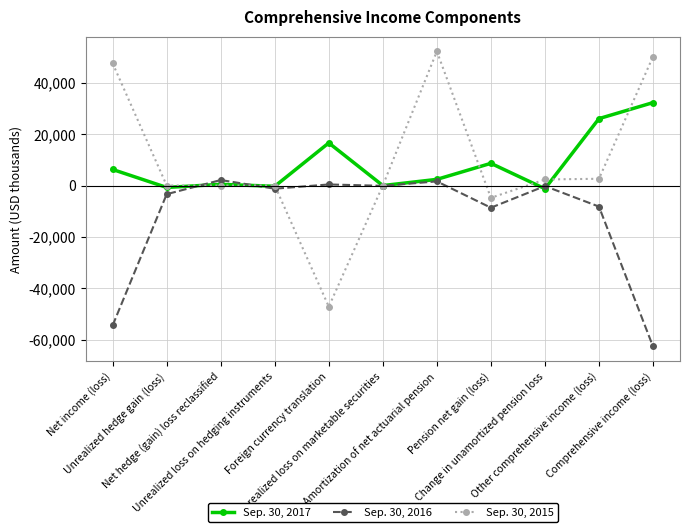

What is the difference between the maximum and minimum values in the Sep. 30, 2016 series?

64807